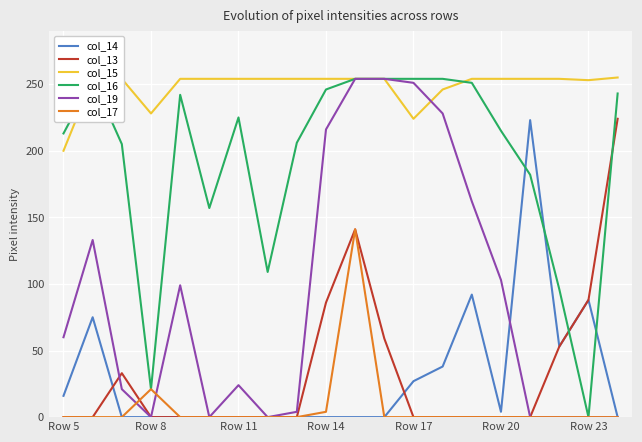

True or false: col_15 and col_17 intersect in this chart.

False